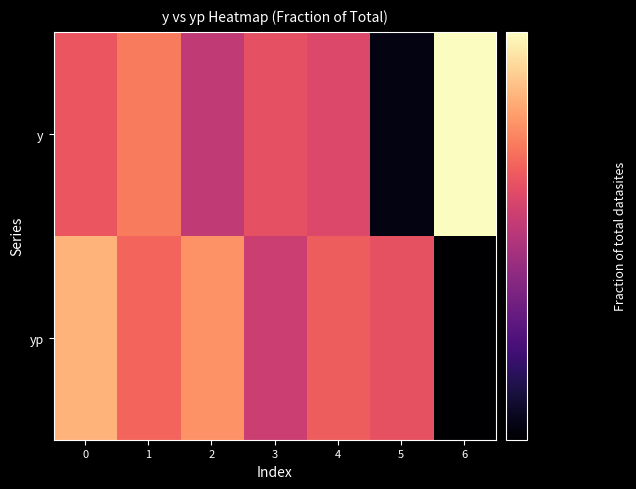

Which series has the largest total across all categories?

y